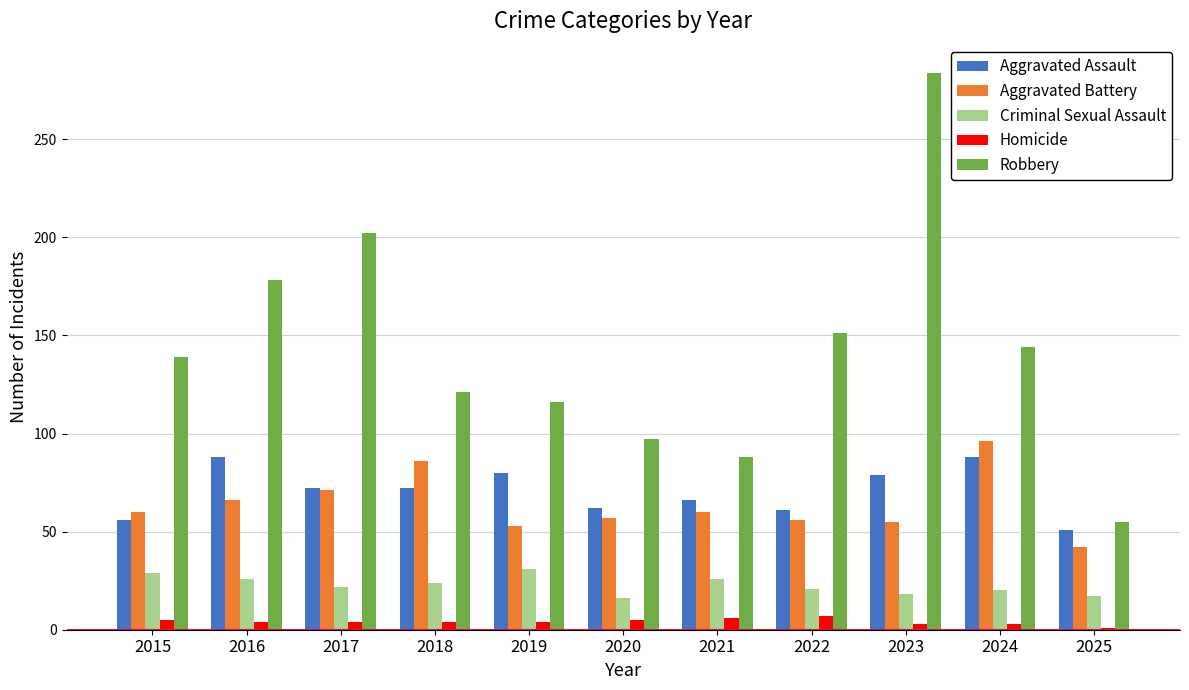

List the labels in order of Robbery value, smallest first.

2025, 2021, 2020, 2019, 2018, 2015, 2024, 2022, 2016, 2017, 2023